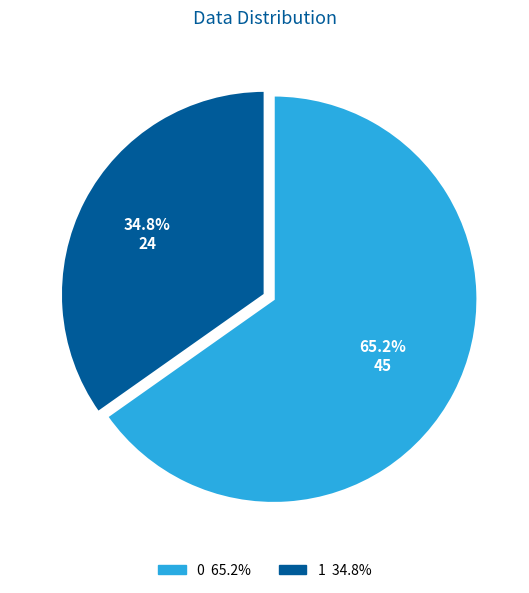

To the nearest percent, what is the difference between the 1 and 0 slice percentages?

30%